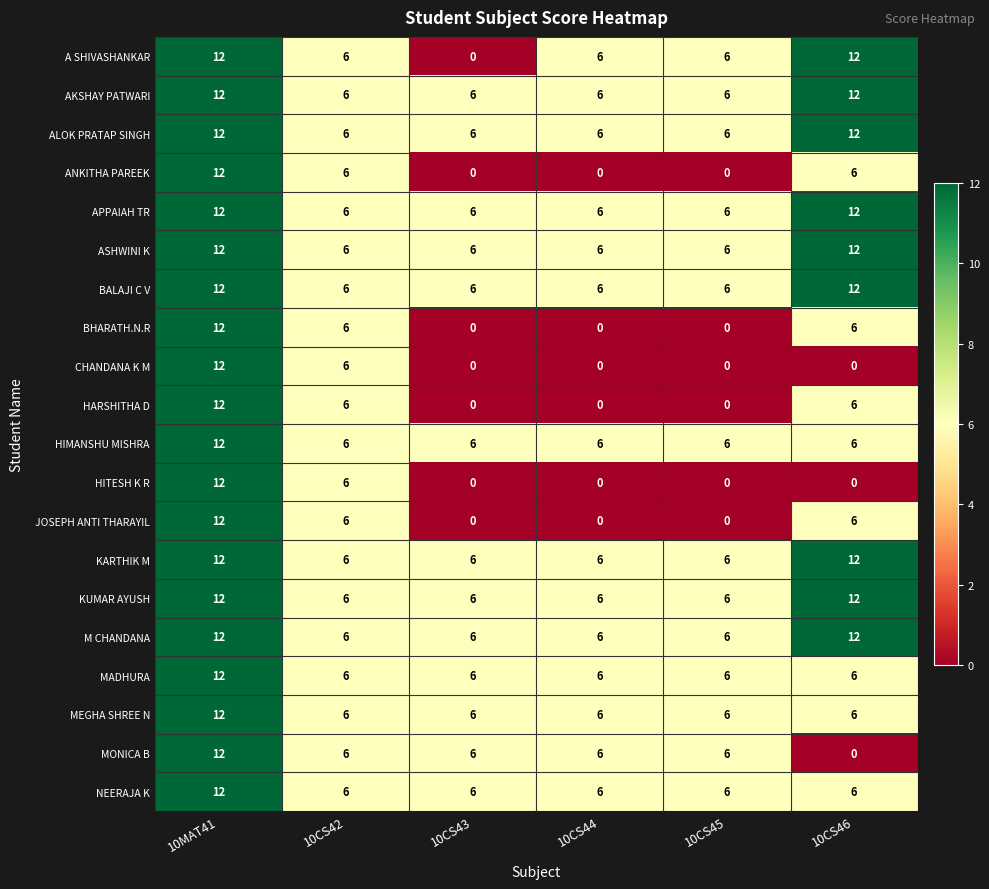

What is the highest value of the BALAJI C V series?

12